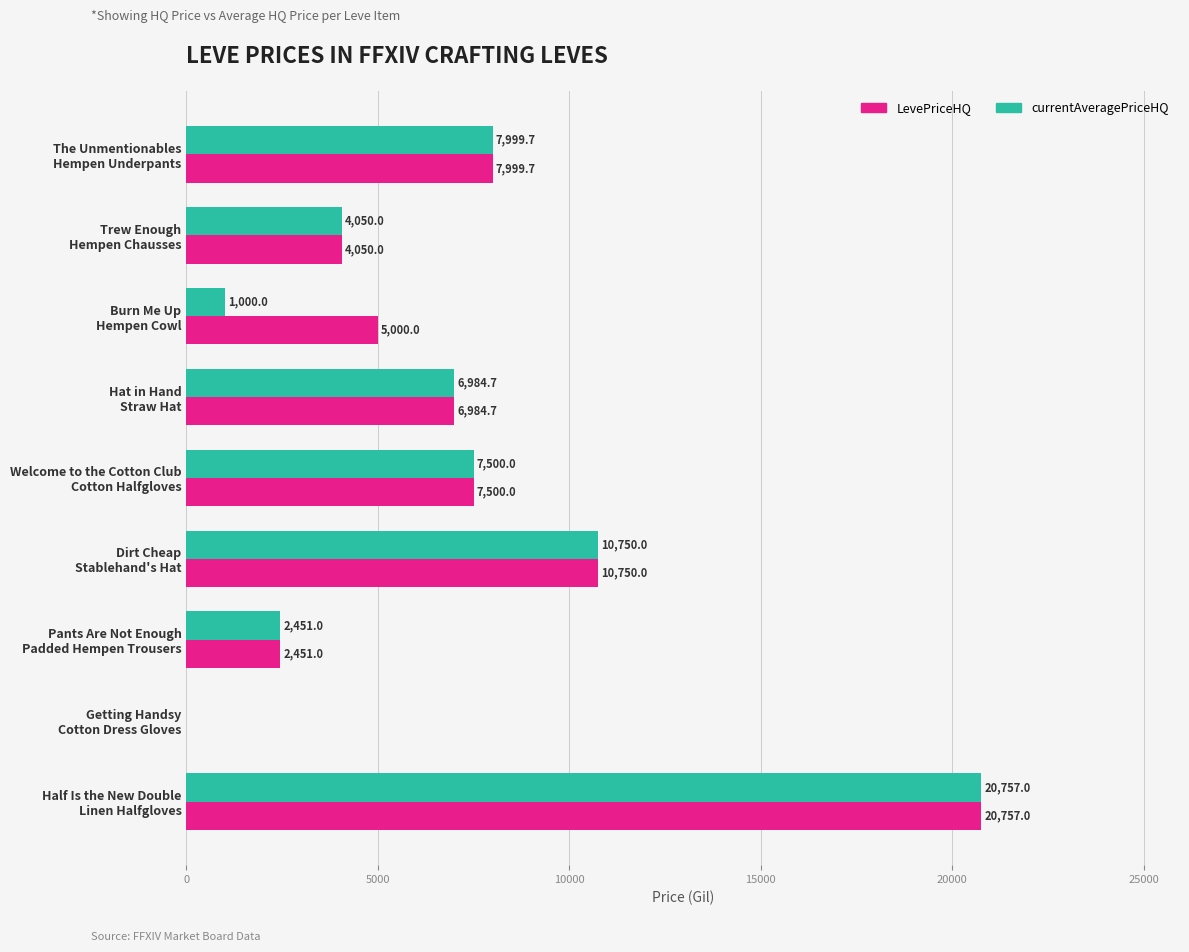

How many data points in currentAveragePriceHQ are above 6984?

5